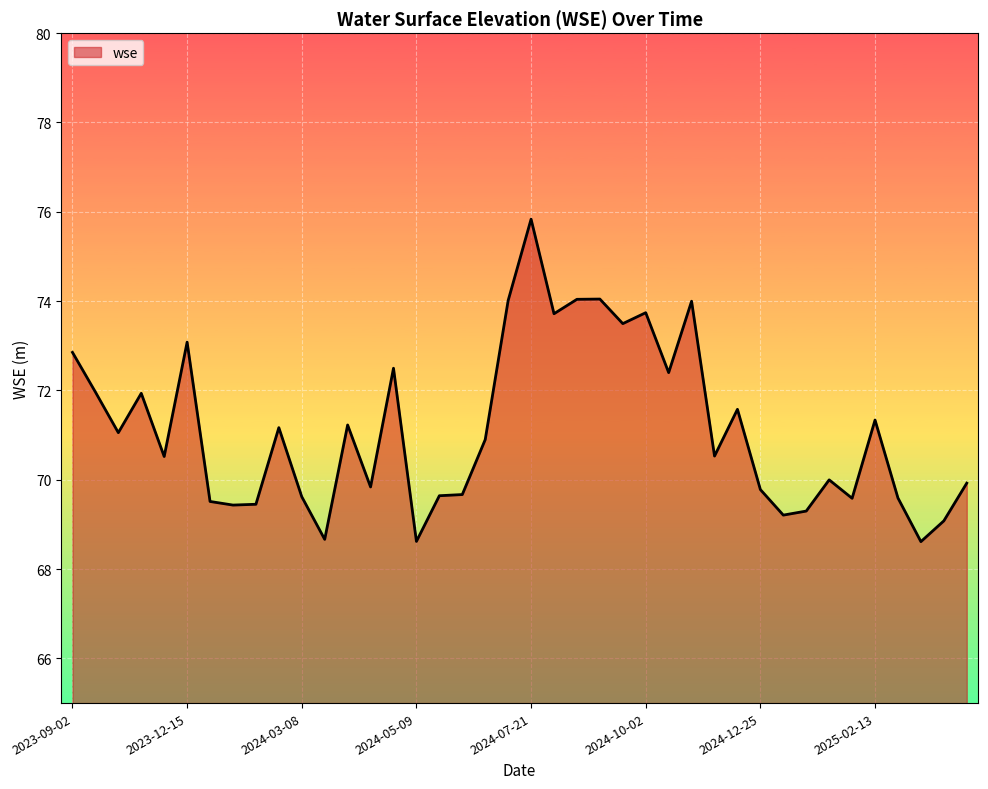

What is the maximum value shown in the chart?

75.8